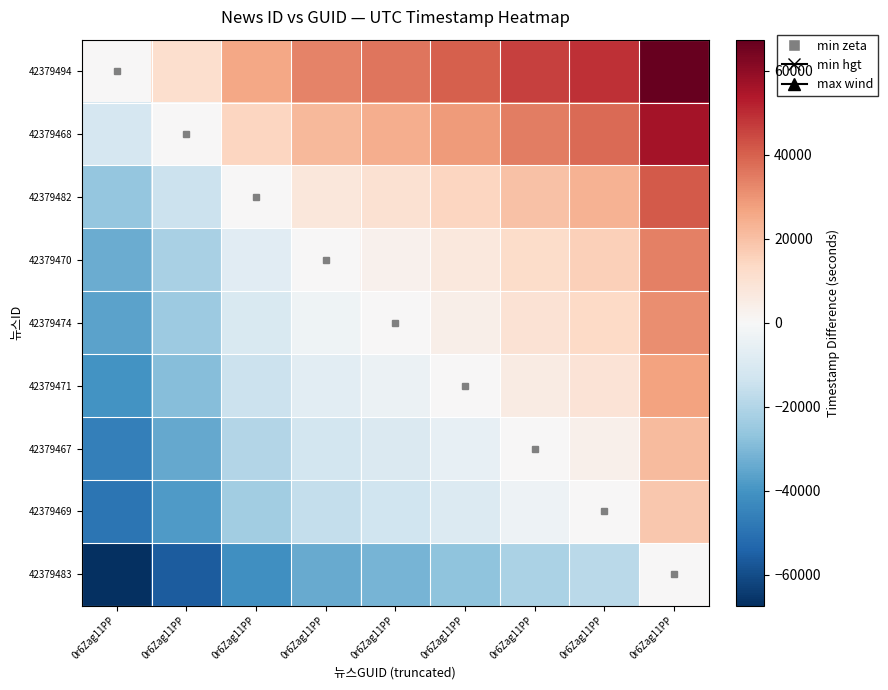

Which has a higher value, 0r6Zag11PP or 0r6Zag11PP?

0r6Zag11PP